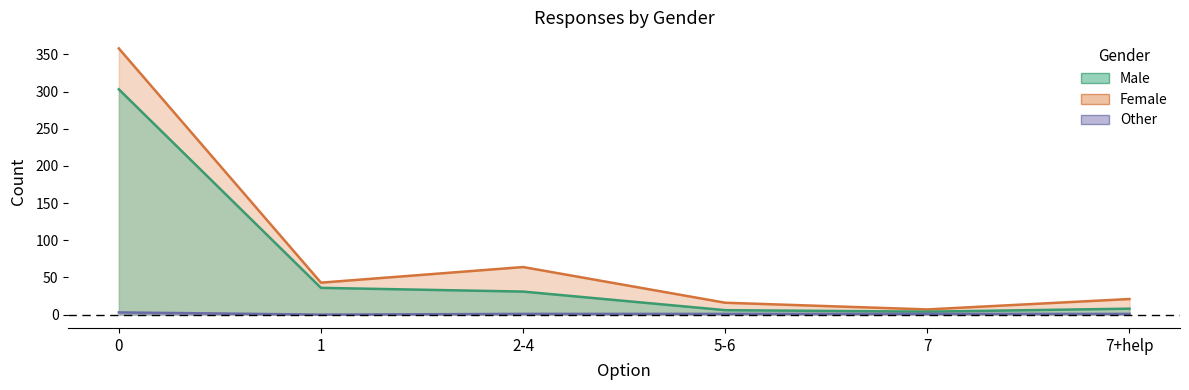

True or false: Male has a value of 31 at 2-4.

True